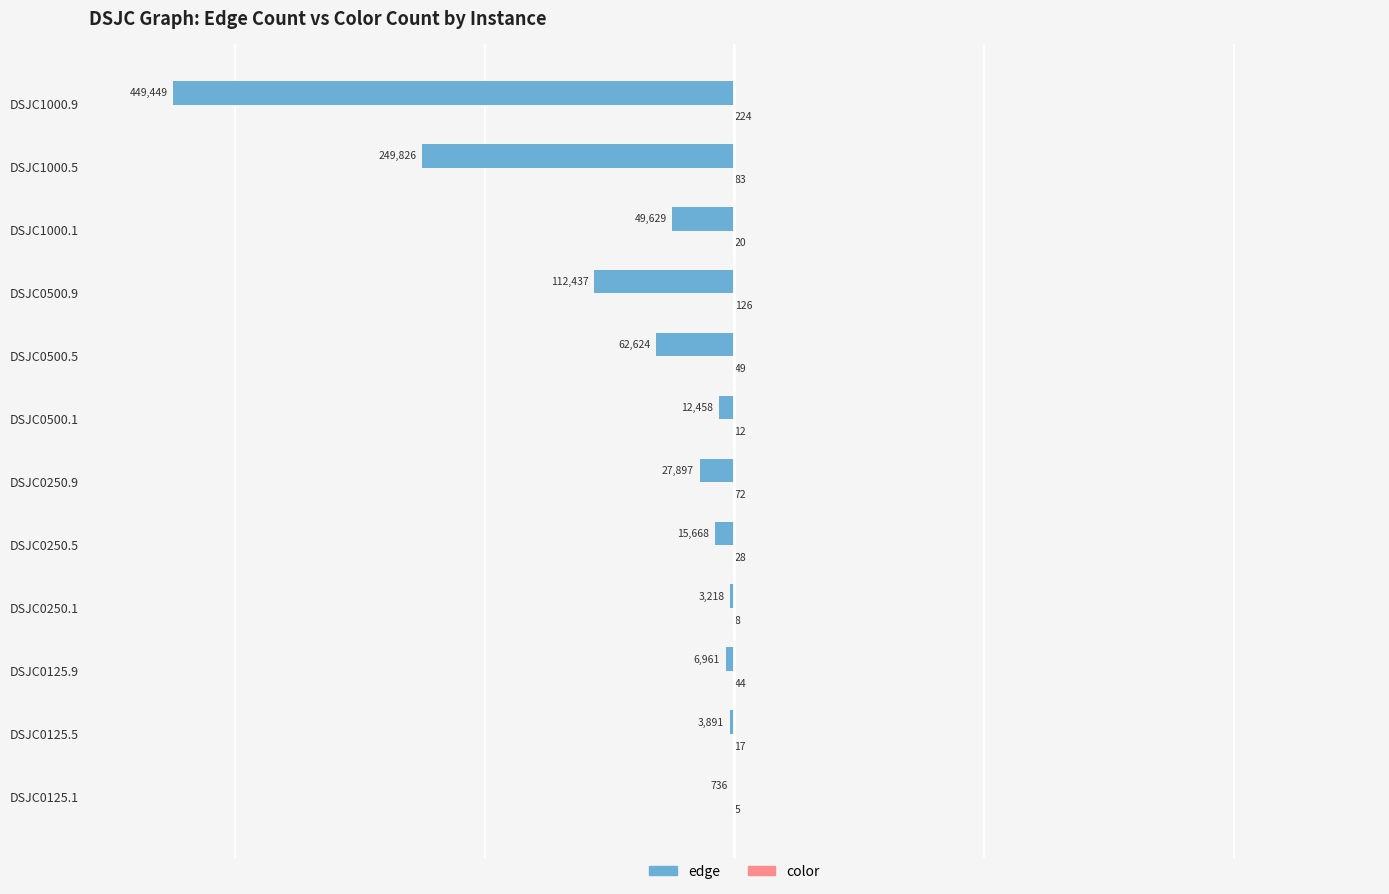

At which category does the chart reach its peak across all series?

DSJC1000.9